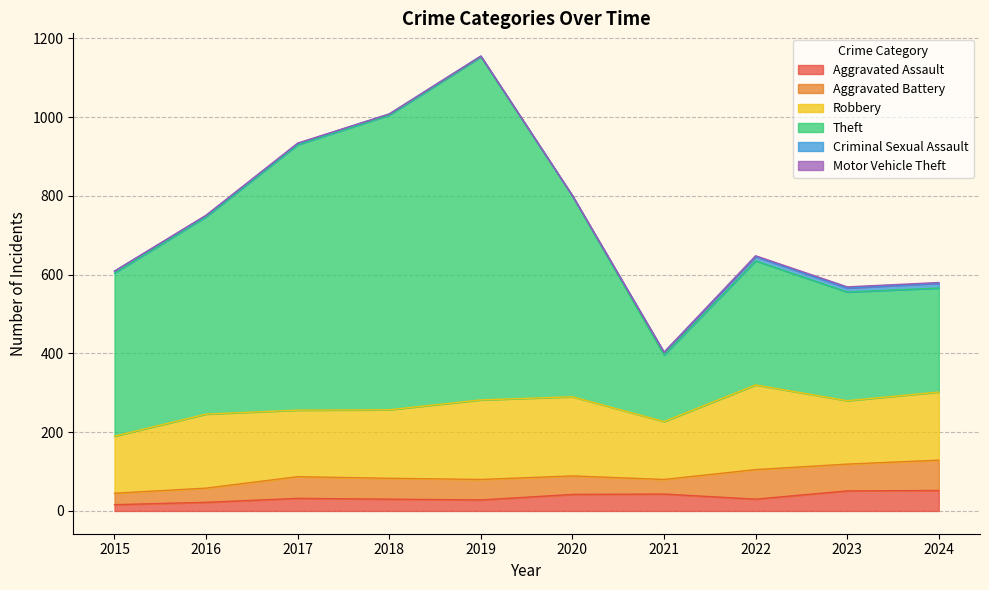

Is it true that Theft equals 163 at 2022?

False